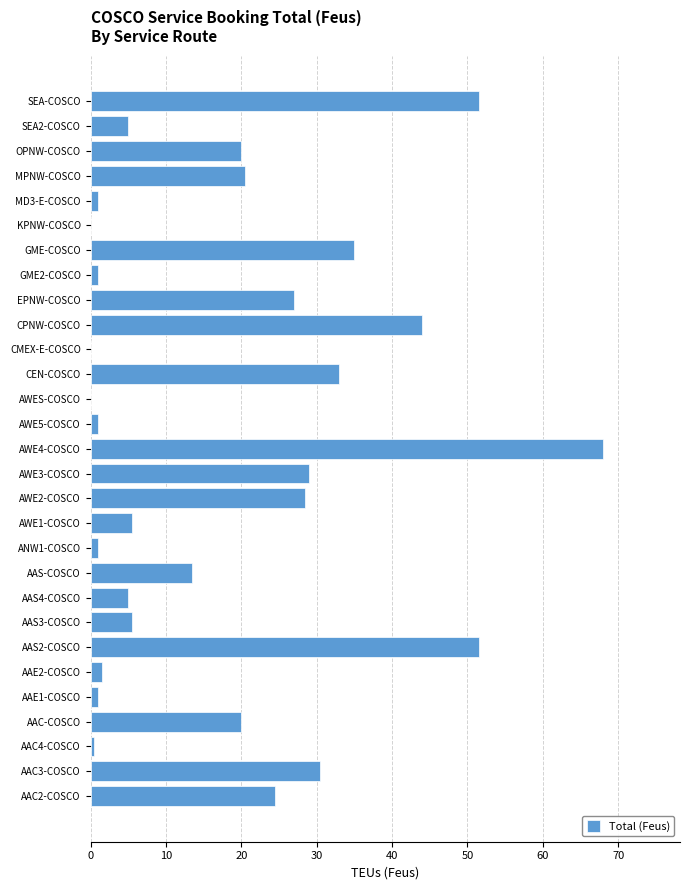

Reading bottom to top, extract all data points from this chart.

AAC2-COSCO=24.5	AAC3-COSCO=30.5	AAC4-COSCO=0.5	AAC-COSCO=20.0	AAE1-COSCO=1.0	AAE2-COSCO=1.5	AAS2-COSCO=51.5	AAS3-COSCO=5.5	AAS4-COSCO=5.0	AAS-COSCO=13.5	ANW1-COSCO=1.0	AWE1-COSCO=5.5	AWE2-COSCO=28.5	AWE3-COSCO=29.0	AWE4-COSCO=68.0	AWE5-COSCO=1.0	AWES-COSCO=0.0	CEN-COSCO=33.0	CMEX-E-COSCO=0.0	CPNW-COSCO=44.0	EPNW-COSCO=27.0	GME2-COSCO=1.0	GME-COSCO=35.0	KPNW-COSCO=0.0	MD3-E-COSCO=1.0	MPNW-COSCO=20.5	OPNW-COSCO=20.0	SEA2-COSCO=5.0	SEA-COSCO=51.5